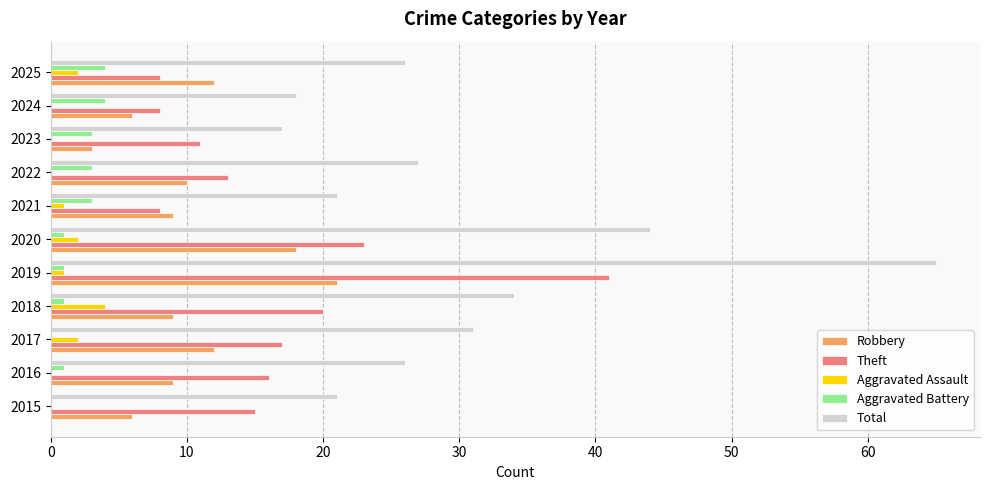

What is the maximum value for Aggravated Assault?

4